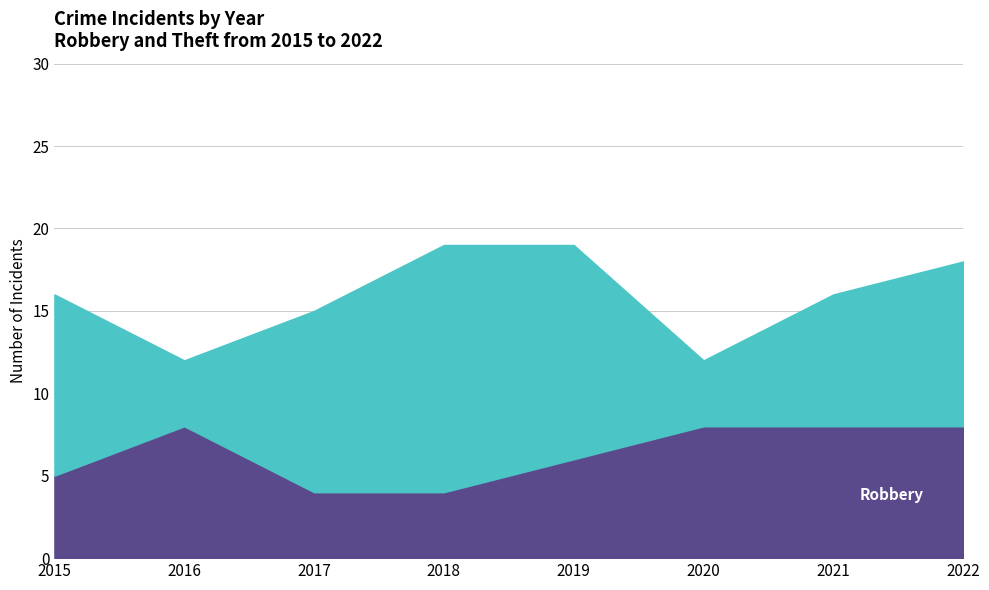

How many data points in Theft are above 11?

2